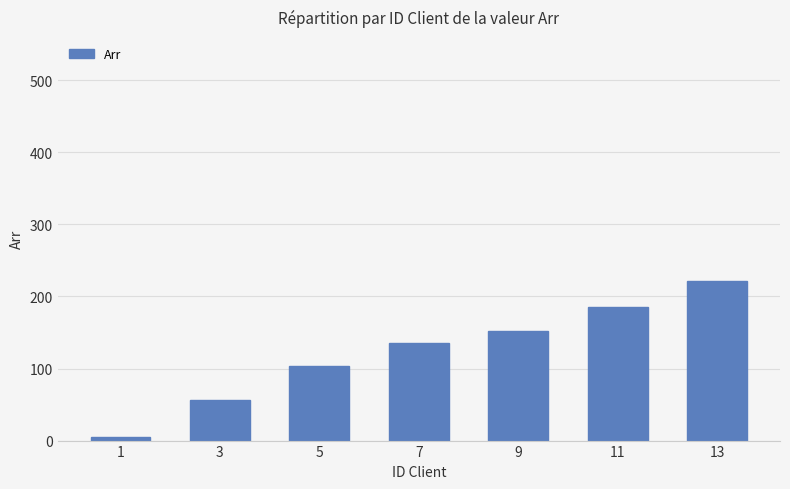

Which category has the lowest value across all series?

1